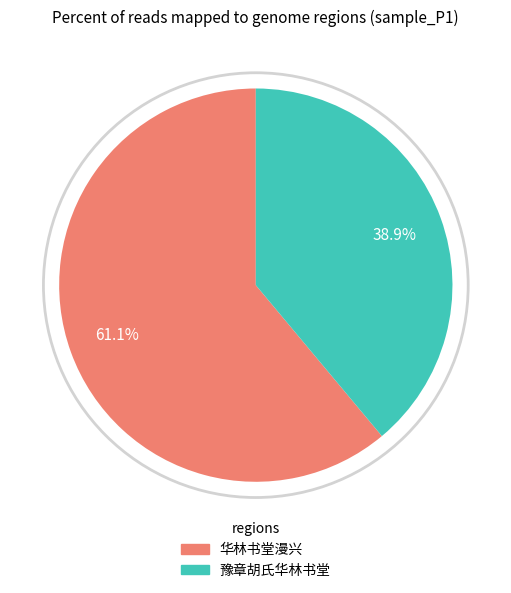

Between 豫章胡氏华林书堂 and 华林书堂漫兴, which is larger?

华林书堂漫兴